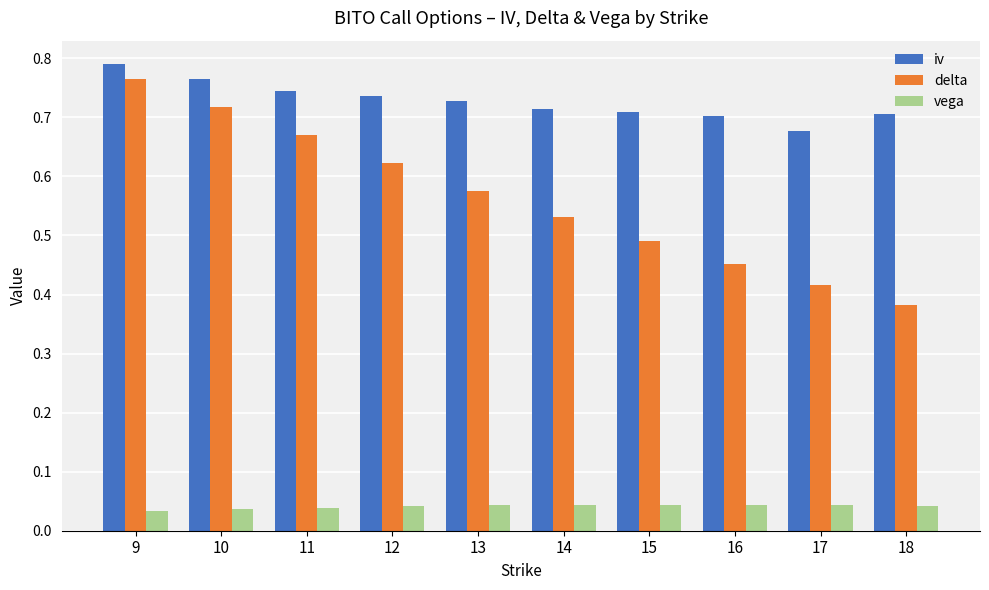

Which category has the highest value across all series?

9